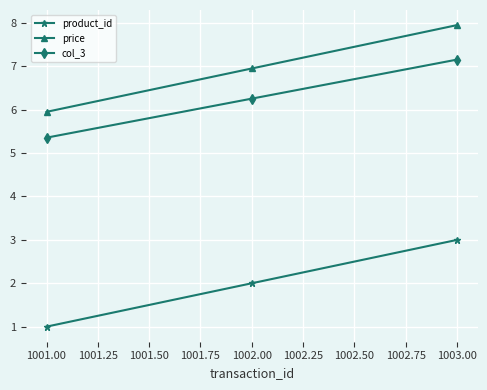

At which category is the sum across all series the highest?

1003.00